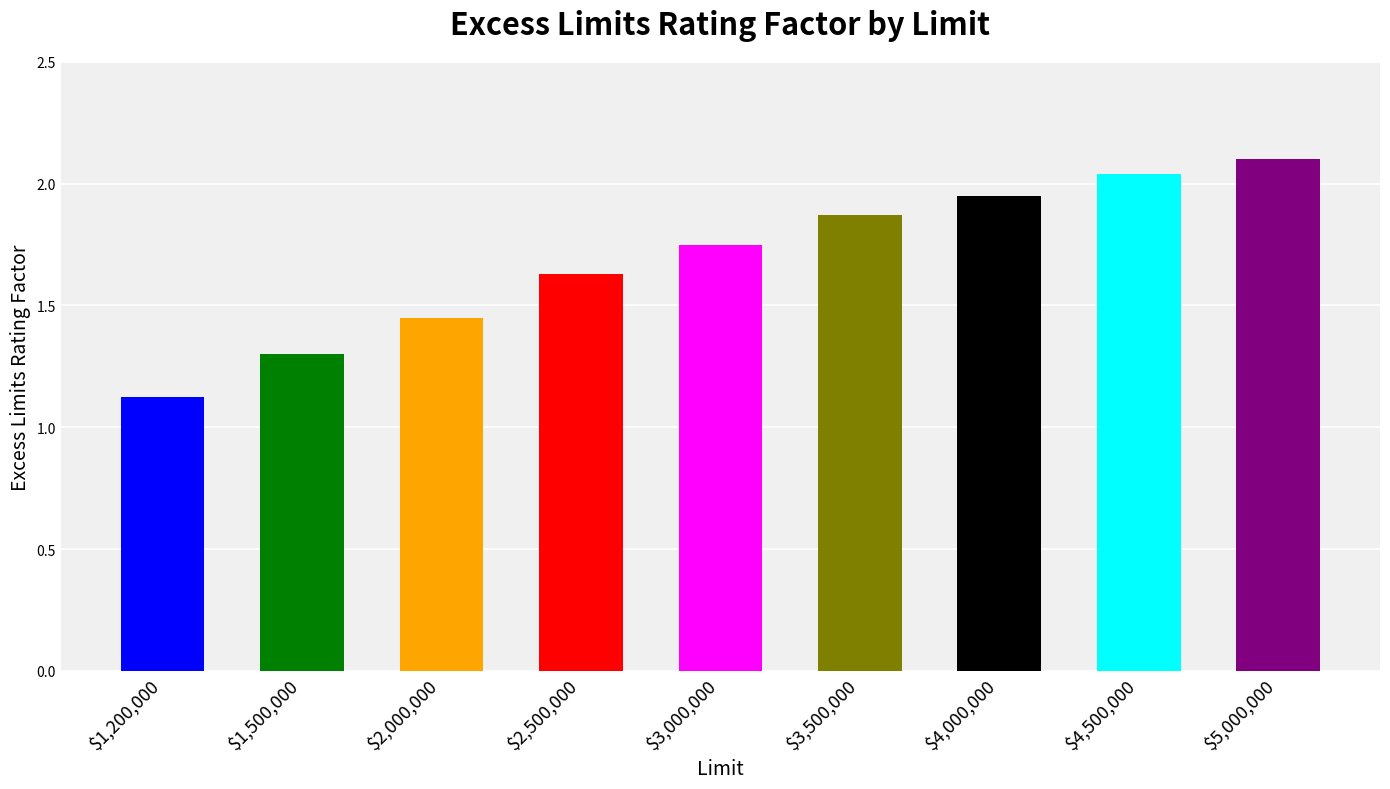

How many data points does each series have?

9